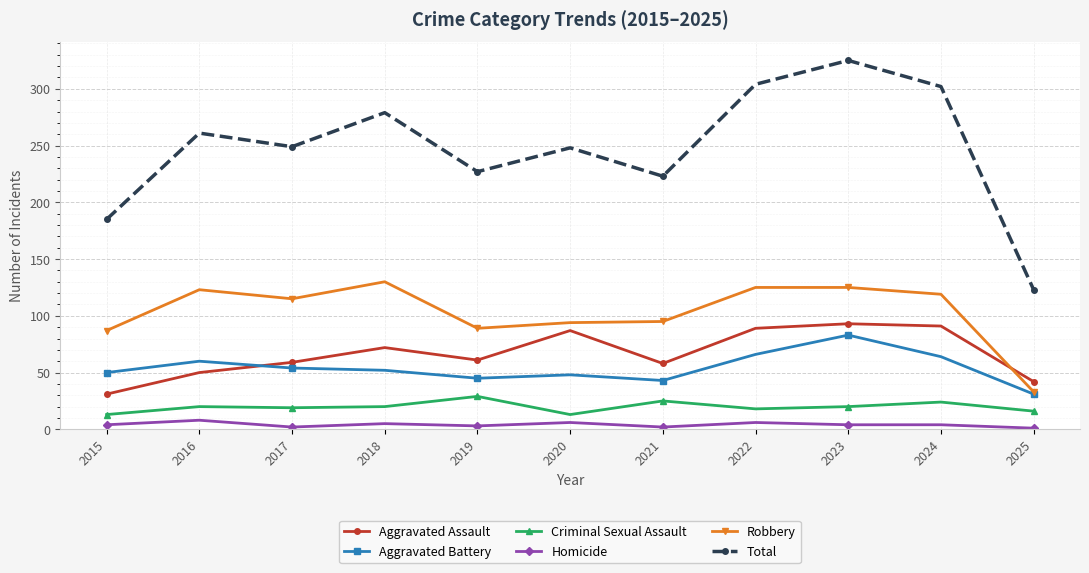

True or false: Total and Robbery cross at least once.

False